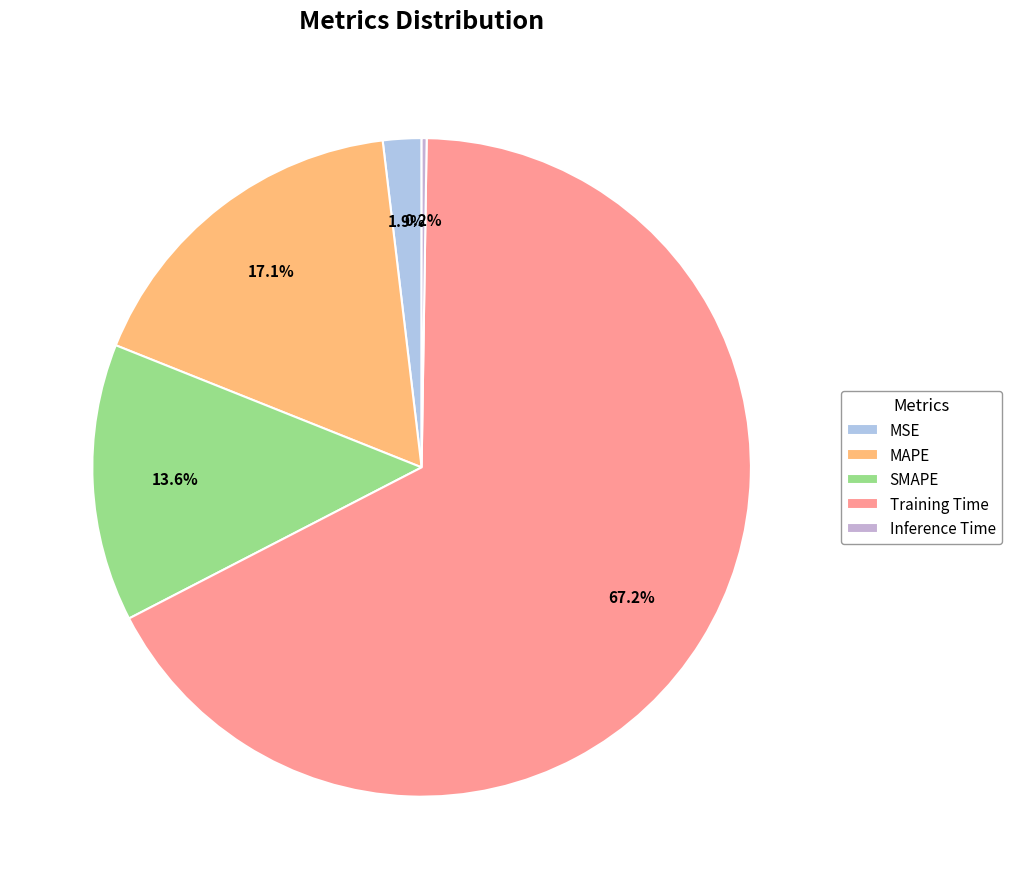

Which category accounts for the majority?

Training Time